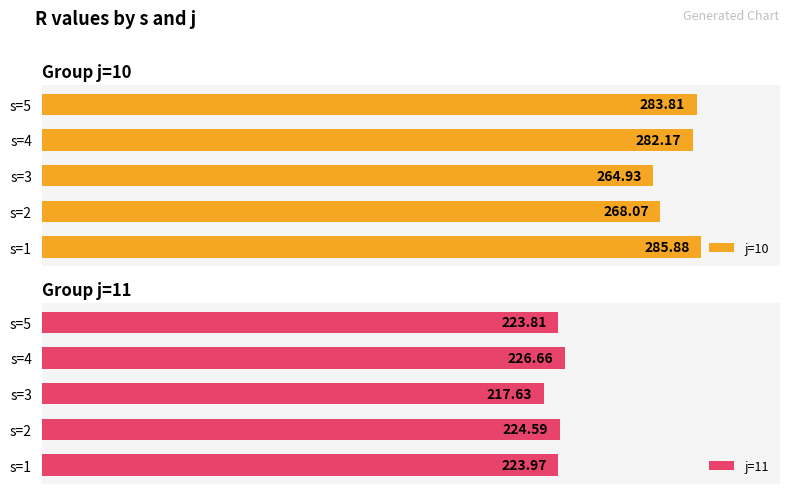

How many groups of bars are there?

5